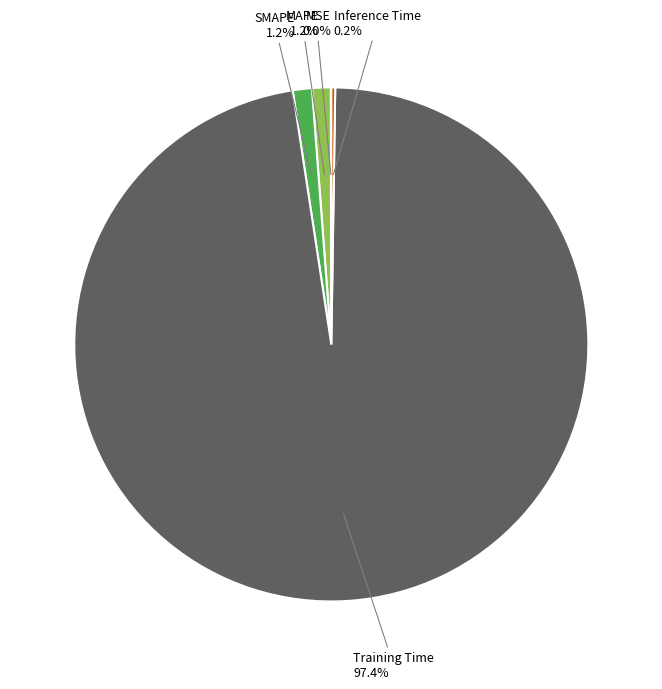

To the nearest percent, what is the average slice percentage?

20%